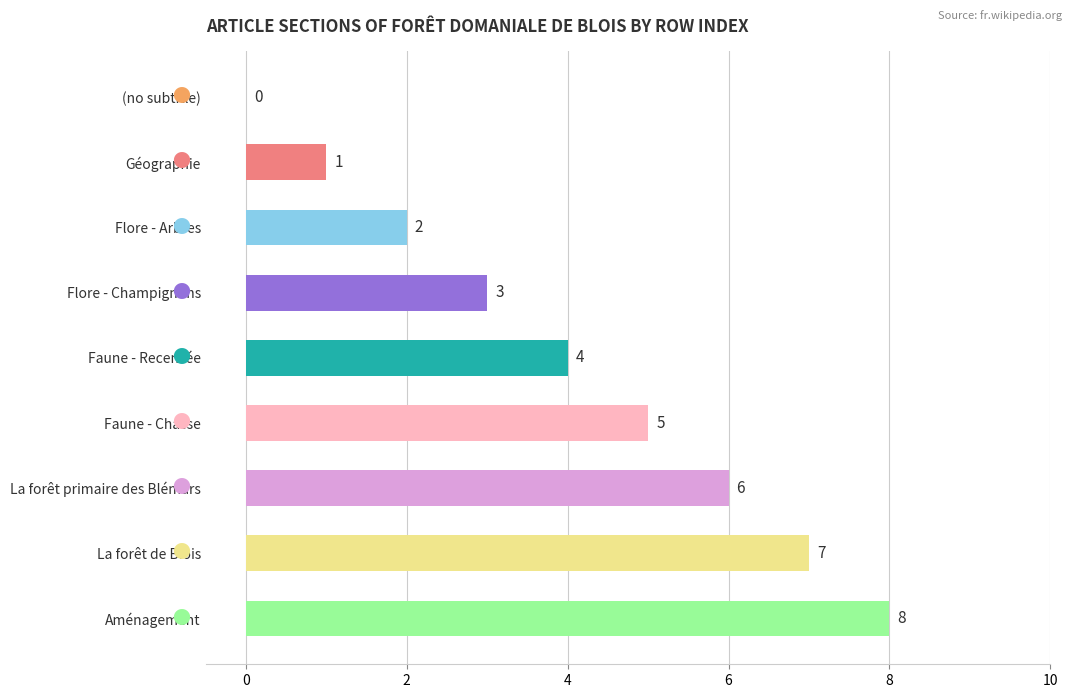

What is the greatest value displayed?

8